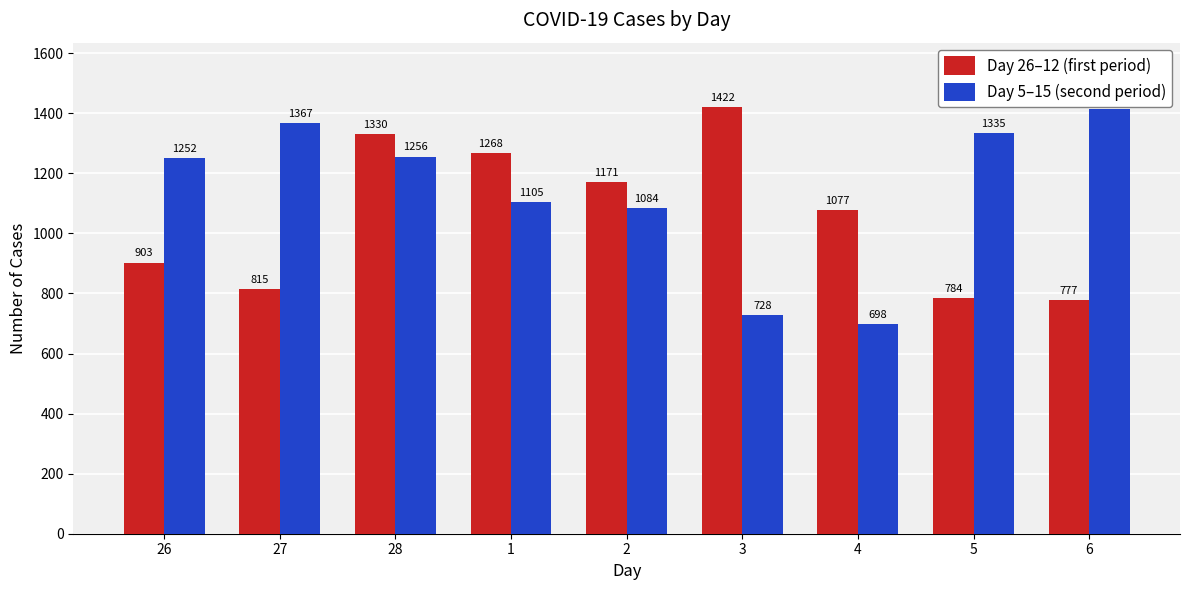

Rank the categories by Day 5–15 (second period) value from lowest to highest.

4, 3, 2, 1, 26, 28, 5, 27, 6